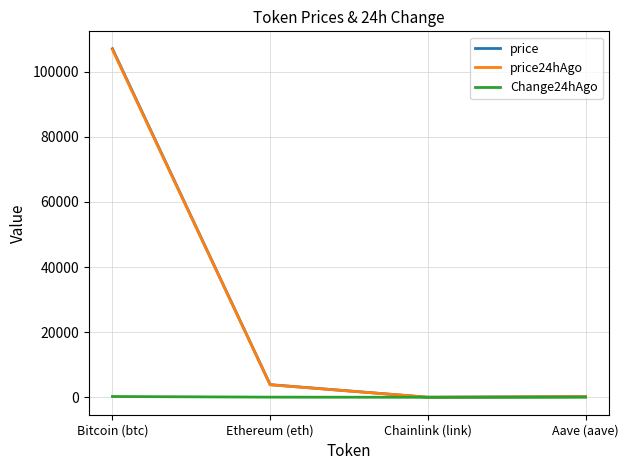

Which label corresponds to the largest value in the chart?

Bitcoin (btc)